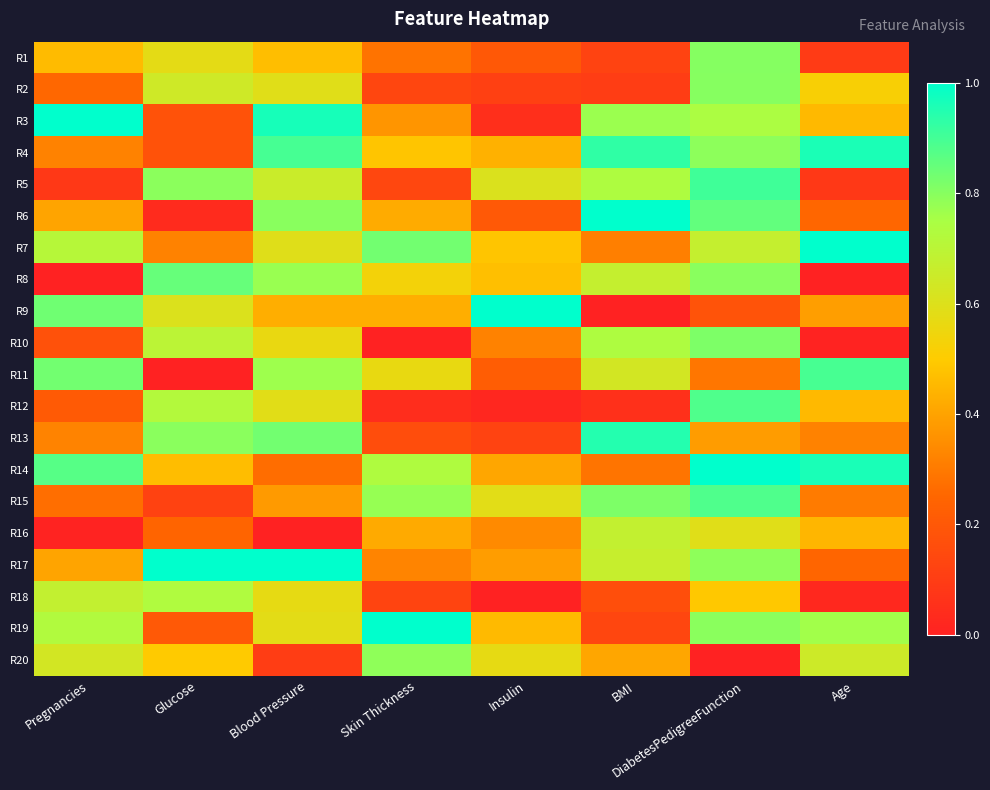

How many categories are shown in the chart?

8